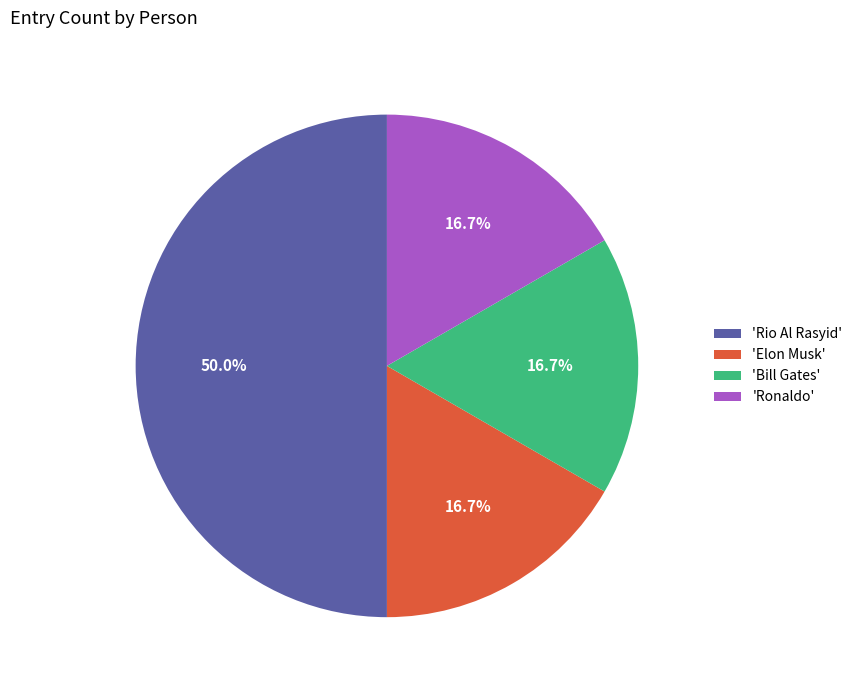

What percentage is NOT represented by 'Ronaldo'?

83.3%